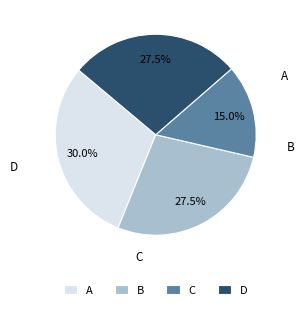

Which slice is the smallest?

C